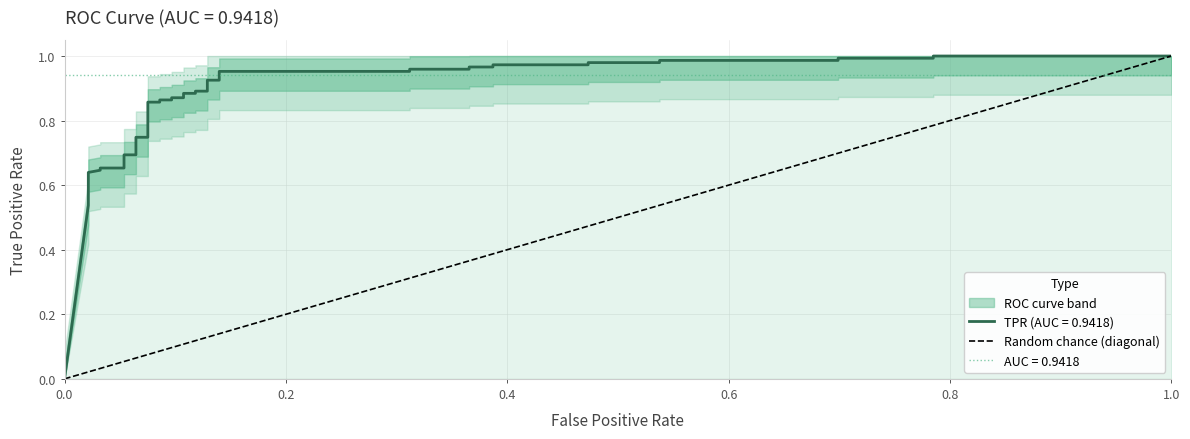

How many values are below 1?

1